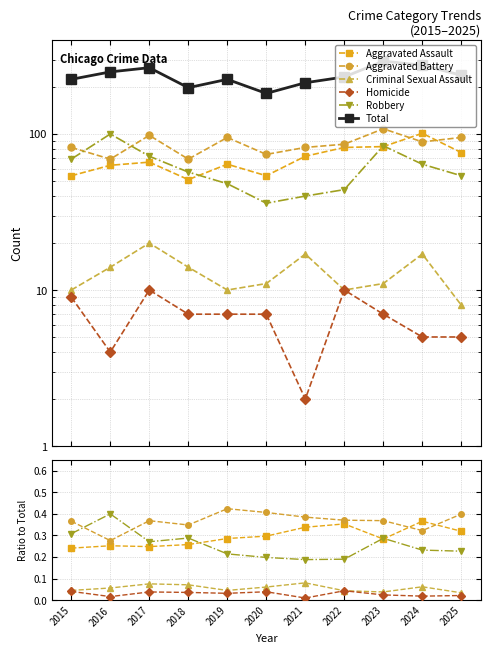

Is the value of Criminal Sexual Assault at 2022 greater than the value of Aggravated Battery at 2017?

No